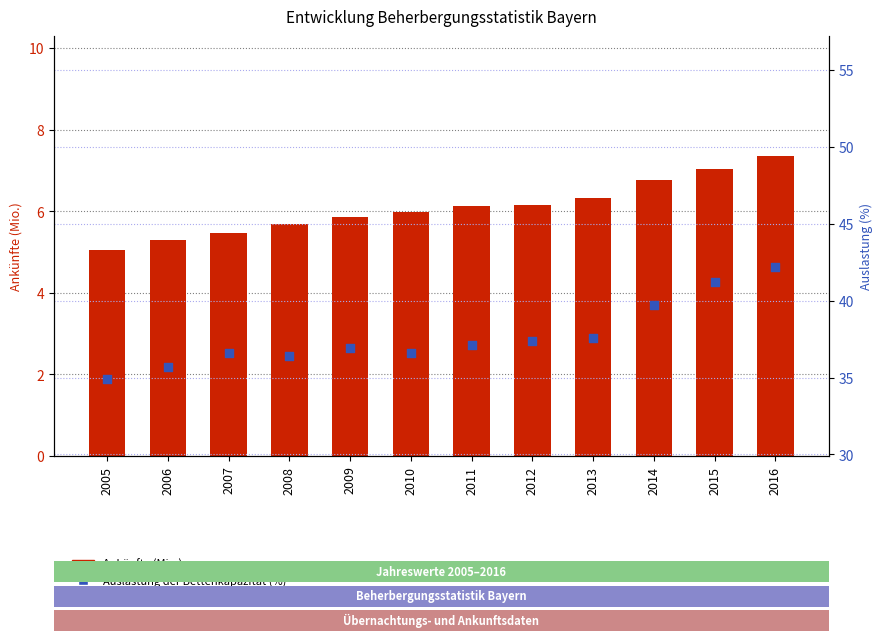

Which series has the widest spread of Y values?

Auslastung der Bettenkapazität (%)